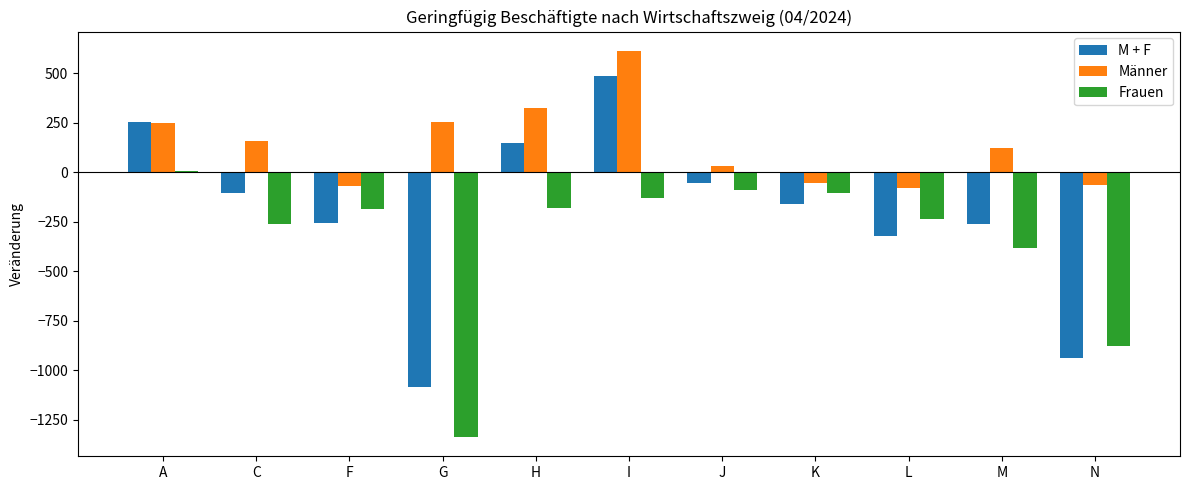

How many bars are there in each group?

3